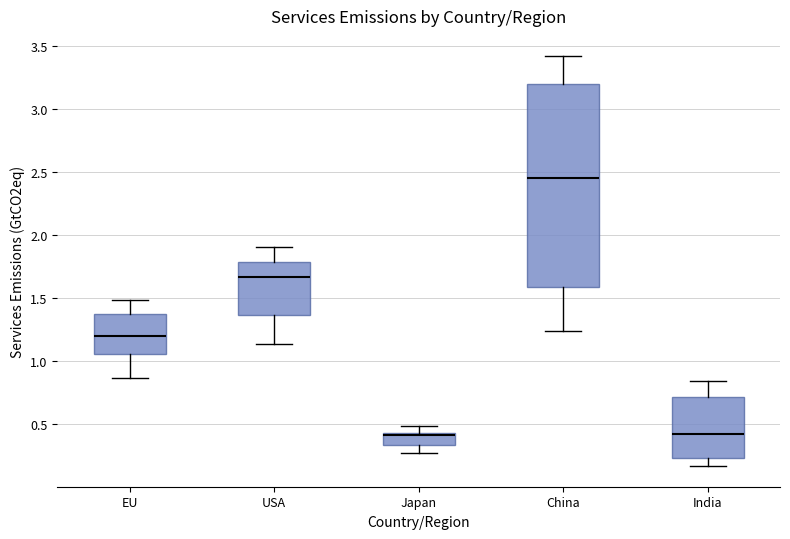

Reading left to right, transcribe this box plot: for each box, give where its median line is, the range the box spans, and where its two whiskers end, as read against the y-axis. The values are not printed on the chart, so give them approximately, as read against the axis.

EU: median 1.20, box 1.05 to 1.35, whiskers 0.85 to 1.50
USA: median 1.65, box 1.35 to 1.80, whiskers 1.15 to 1.90
Japan: median 0.40, box 0.35 to 0.45, whiskers 0.25 to 0.50
China: median 2.45, box 1.60 to 3.20, whiskers 1.25 to 3.40
India: median 0.40, box 0.25 to 0.70, whiskers 0.15 to 0.85